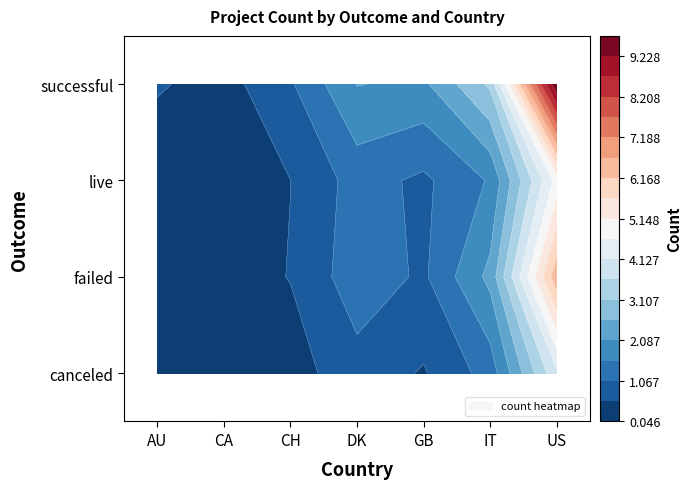

What is the total value across all series at GB?

4